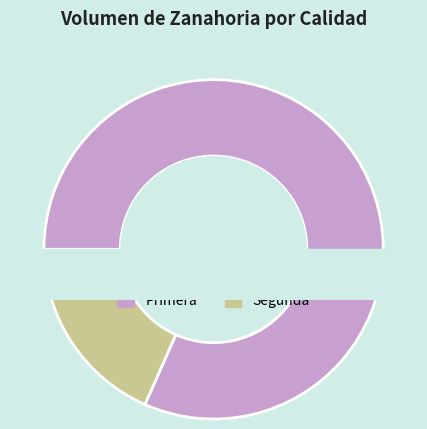

What is the change in value from Primera to Segunda?

-1550